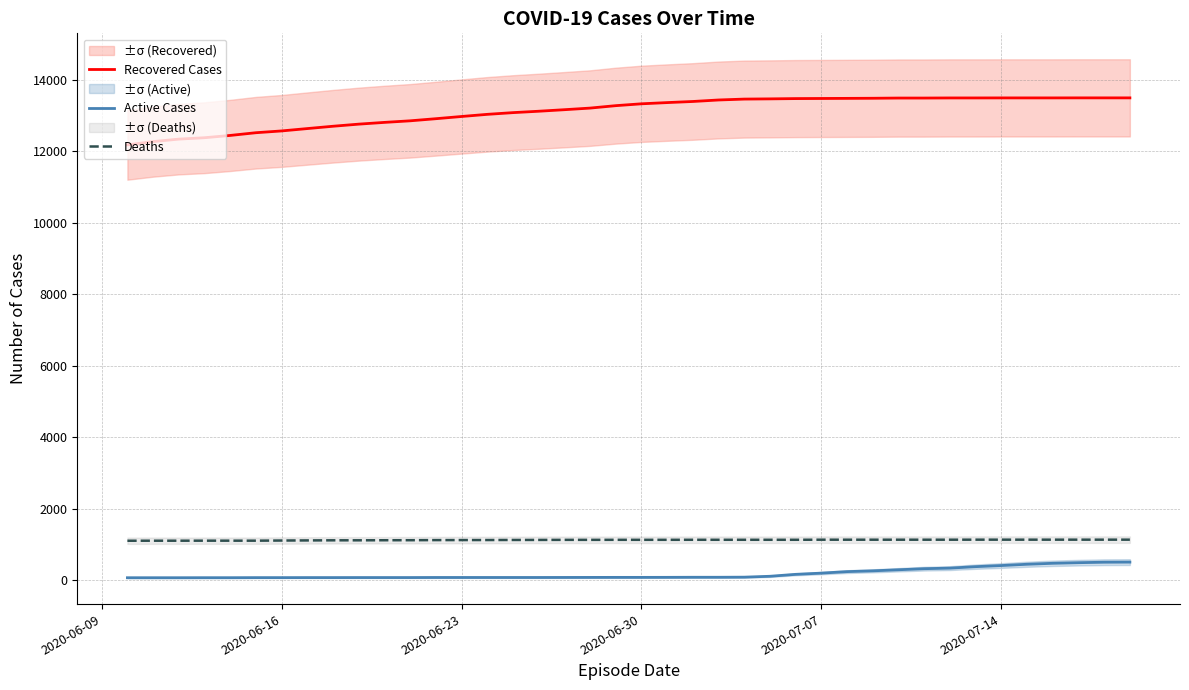

What is the maximum value for Active Cases?

509